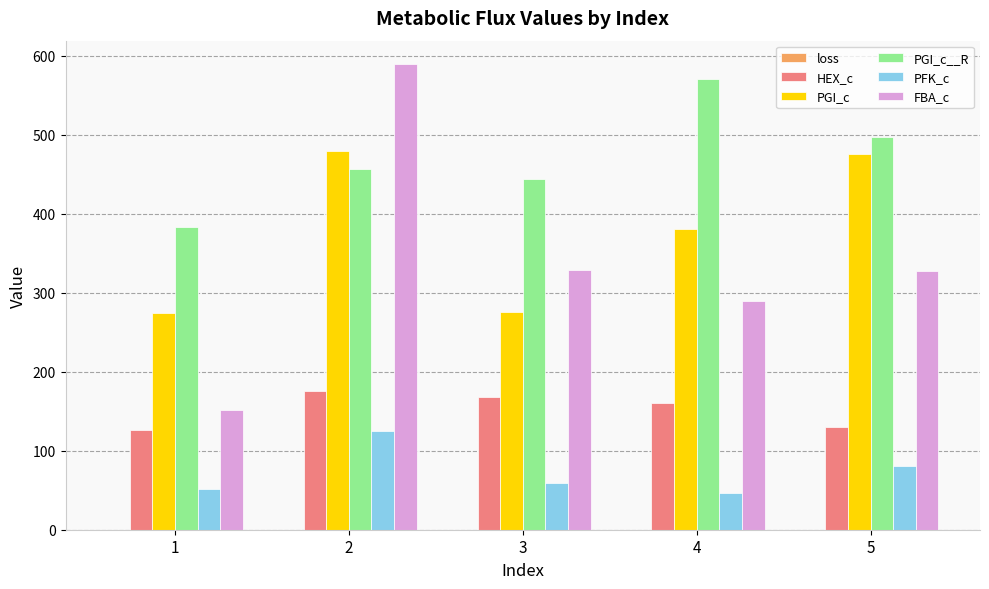

What value does the HEX_c series have at 5?

130.2